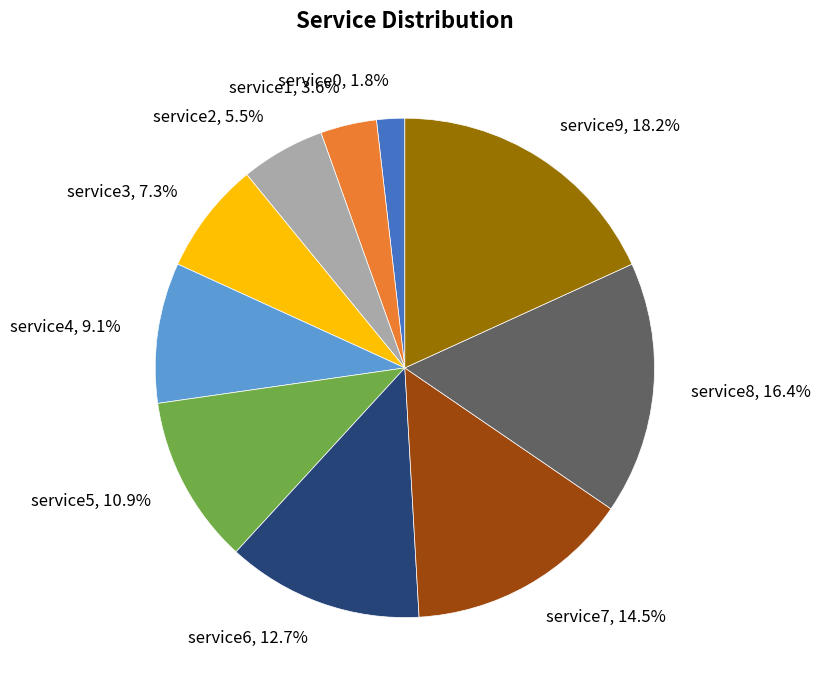

Rank the categories by value from highest to lowest.

service9, service8, service7, service6, service5, service4, service3, service2, service1, service0